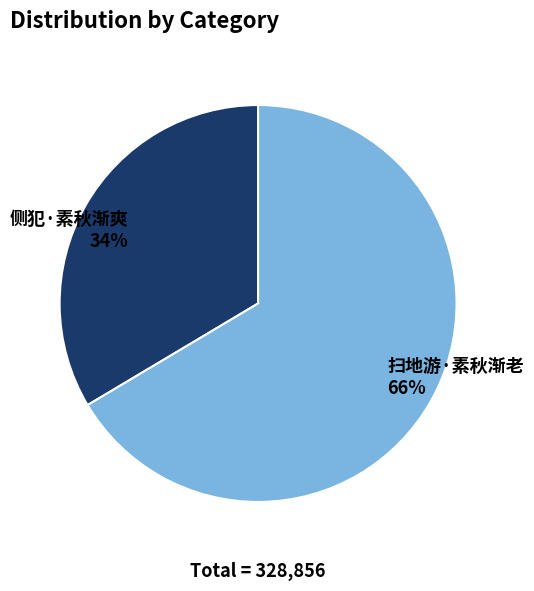

Which has a higher value, 扫地游·素秋渐老 or 侧犯·素秋渐爽?

扫地游·素秋渐老